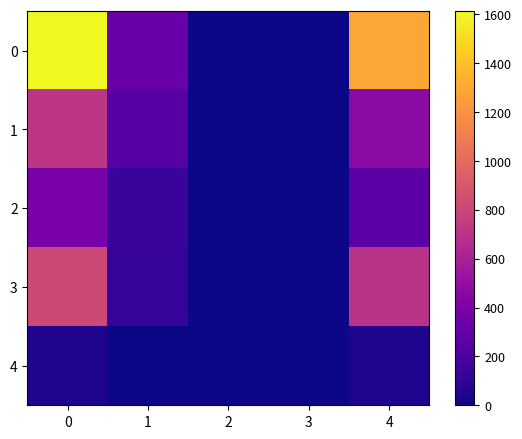

Reading left to right, what are all the values shown in this chart?

0: 0=1613	1=323	2=0	3=0	4=1290
1: 0=717	1=245	2=0	3=0	4=472
2: 0=389	1=128	2=0	3=0	4=261
3: 0=819	1=121	2=0	3=0	4=698
4: 0=50	1=0	2=0	3=0	4=50